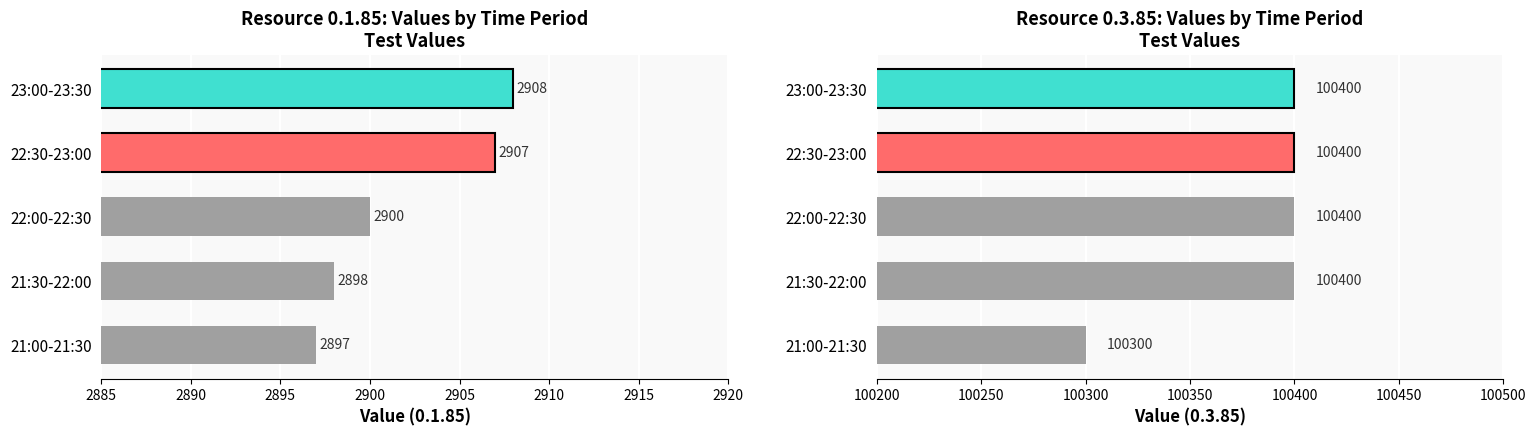

The value of 0.1.85 at 21:30-22:00 is 2898. True or false?

True